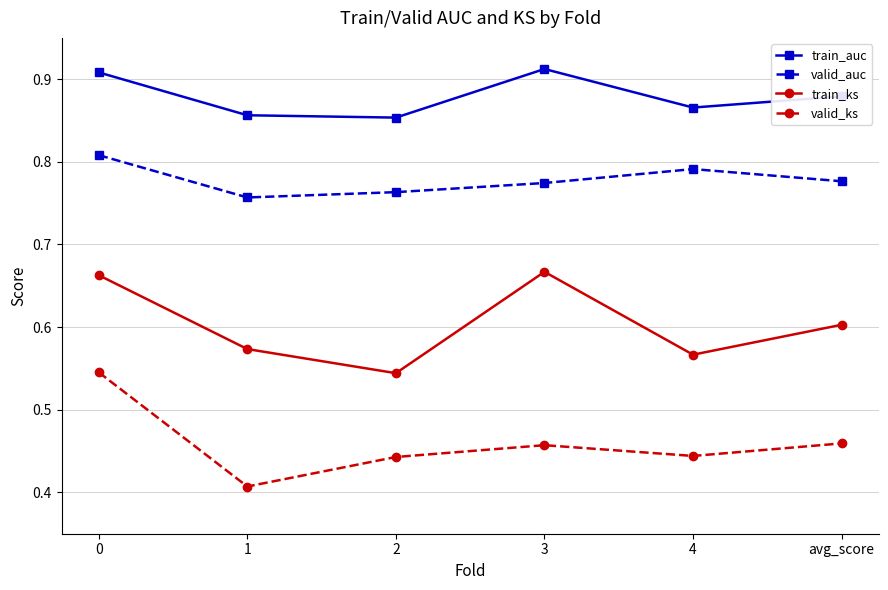

What is the label of the 4th point from the left?

3